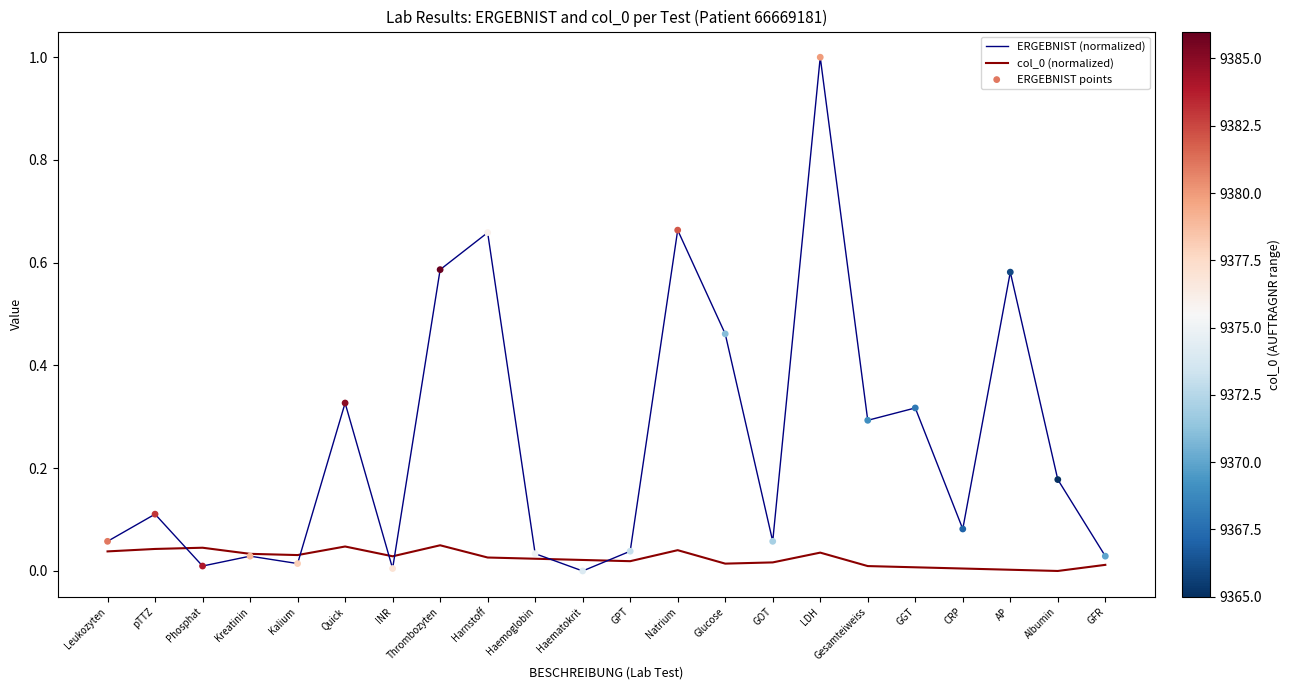

Between pTTZ and Kalium, which series saw the biggest shift?

ERGEBNIST (normalized)